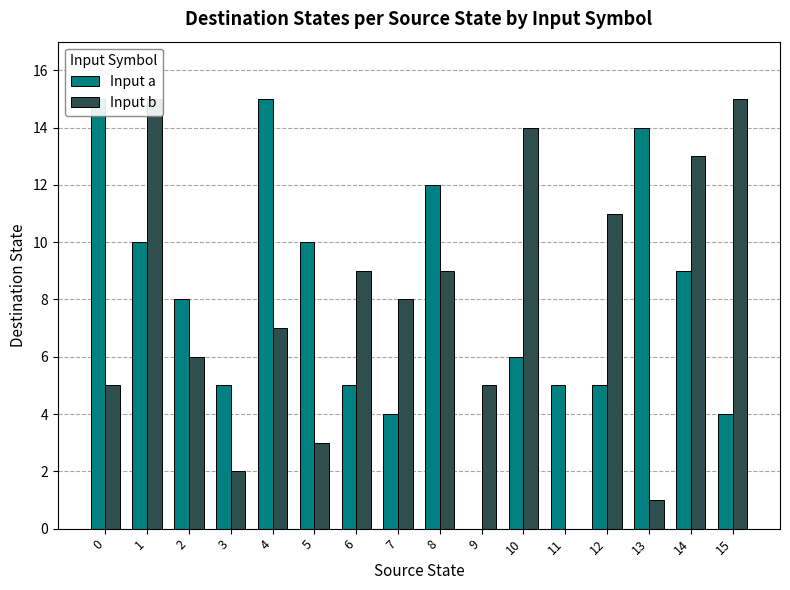

The value of Input a at 8 is 16. True or false?

False